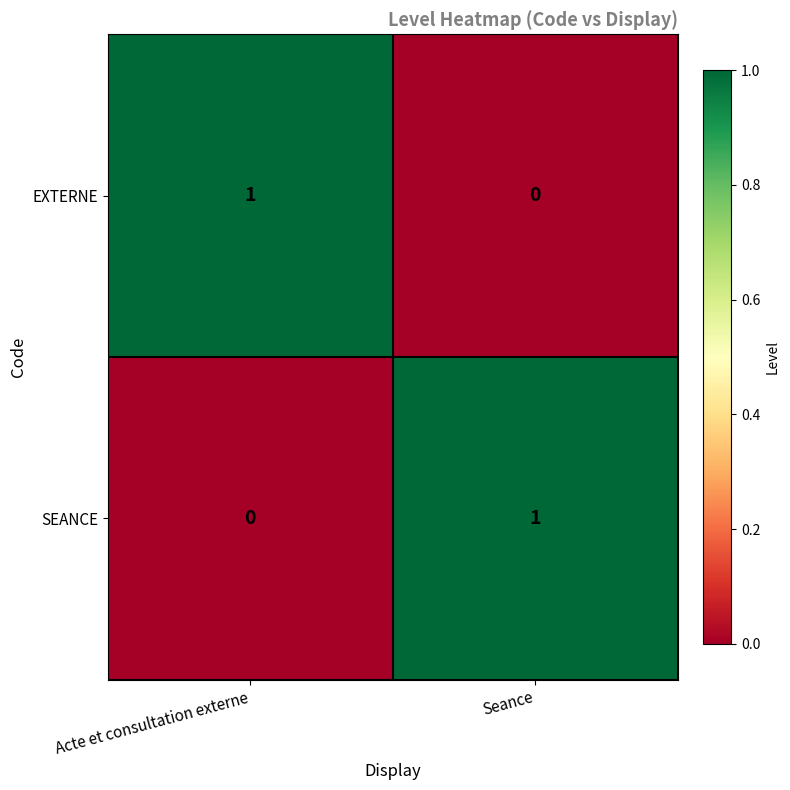

The EXTERNE series shows 1 at Acte et consultation externe. True or false?

True